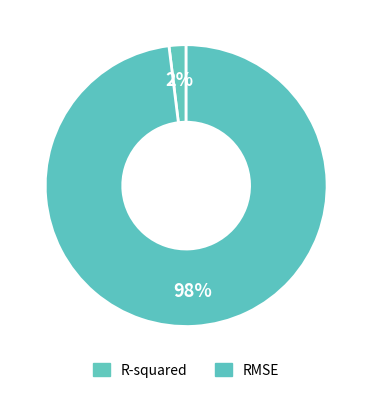

Count the number of slices in the pie.

2